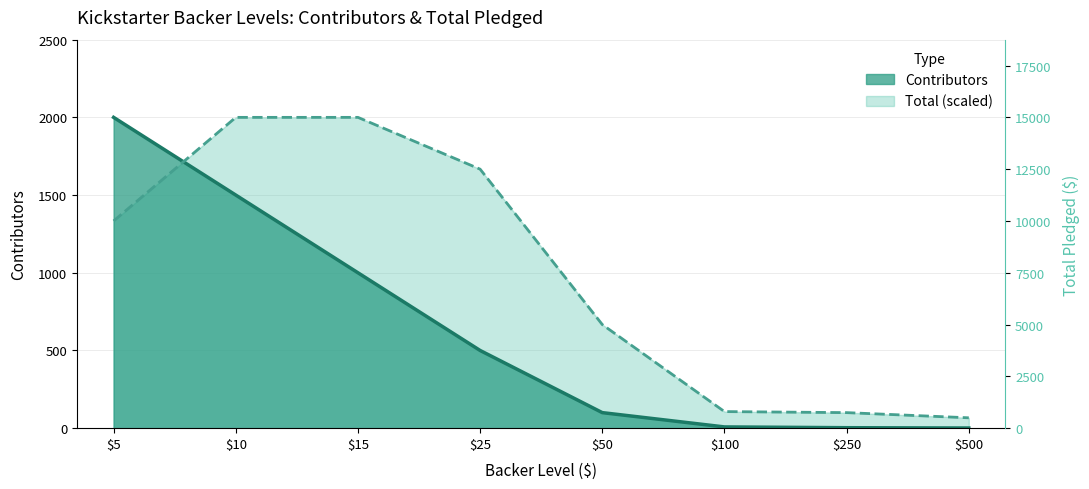

Which category has the highest value in the Contributors series?

$5